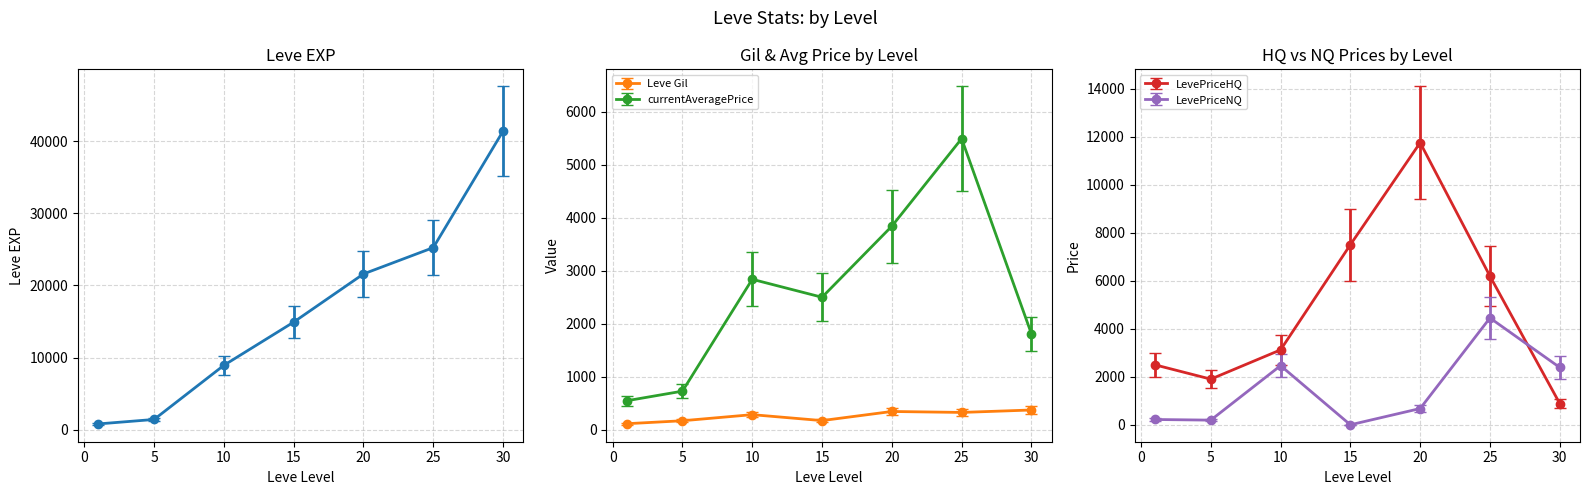

Rank the series at 25 from lowest to highest value.

Leve Gil, currentAveragePrice, LevePriceNQ, LevePriceHQ, Leve EXP